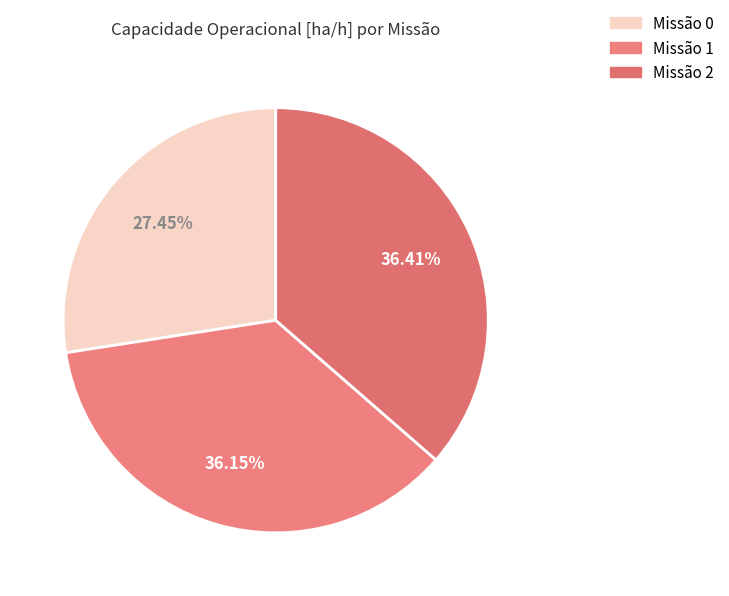

How many segments does this pie chart have?

3